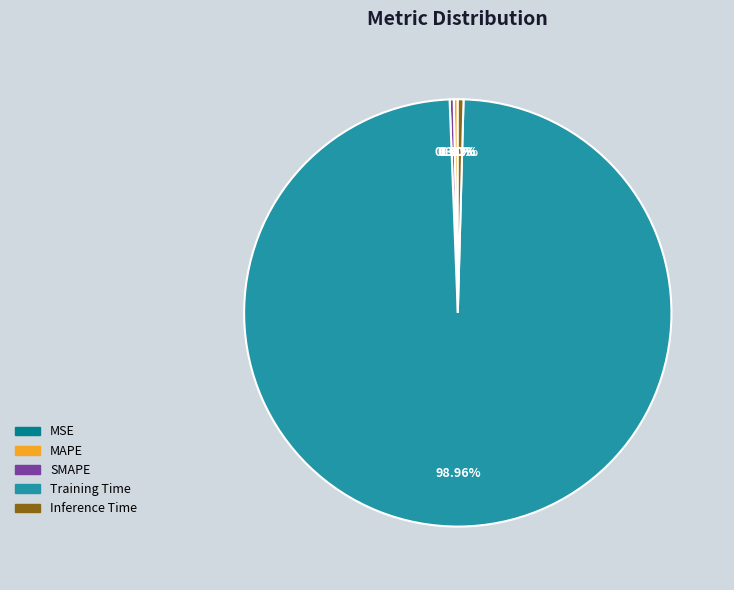

Is the sum of Inference Time and MAPE greater than half?

No